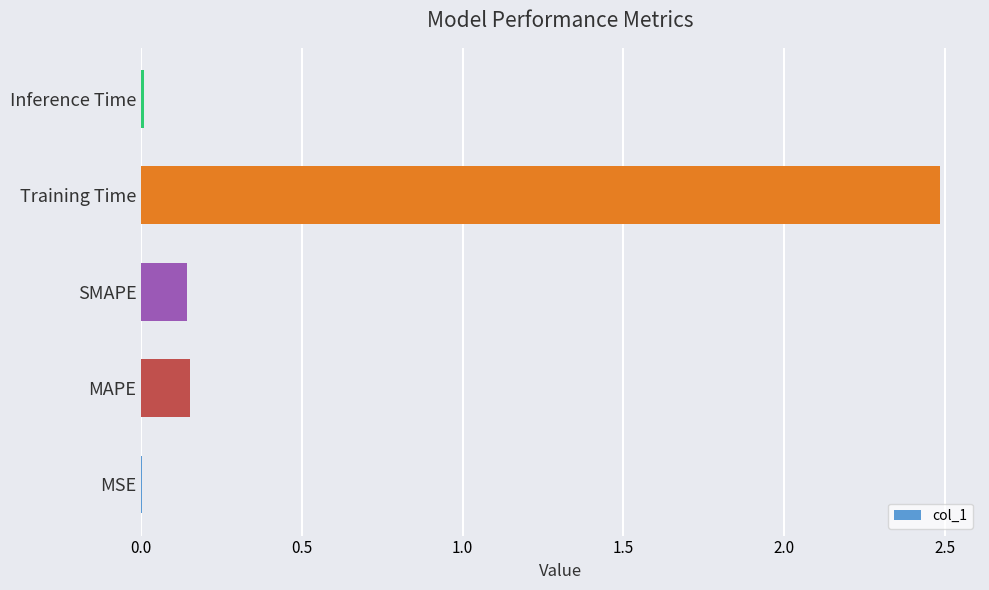

What is the greatest value displayed?

2.5